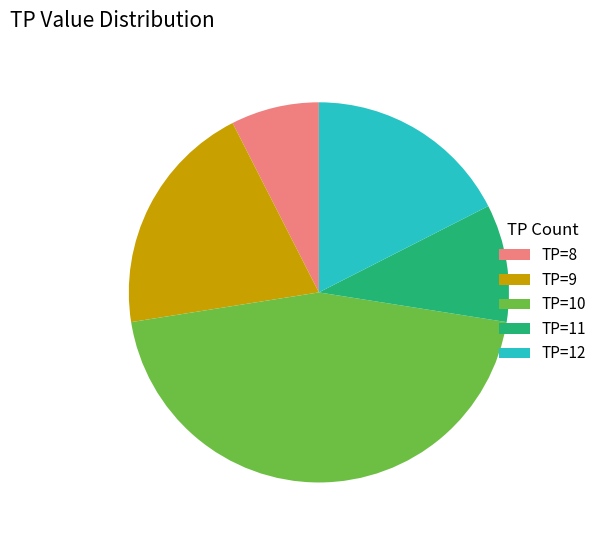

Is there a majority slice in this chart?

No